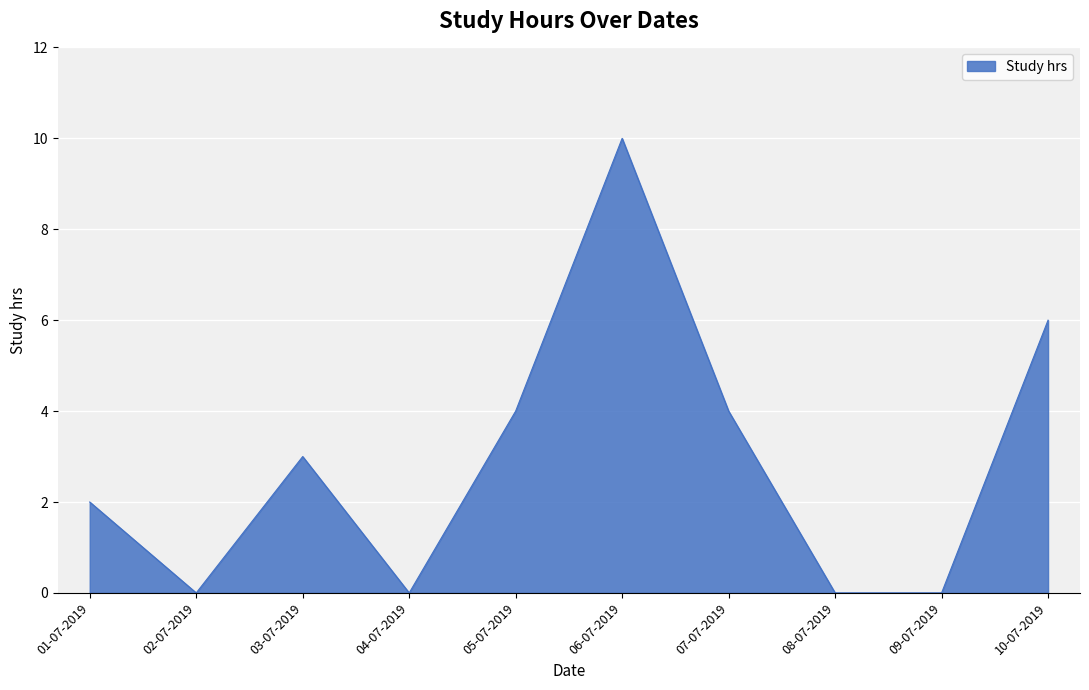

Approximately how many times larger is the value at 03-07-2019 compared to 01-07-2019?

1.5